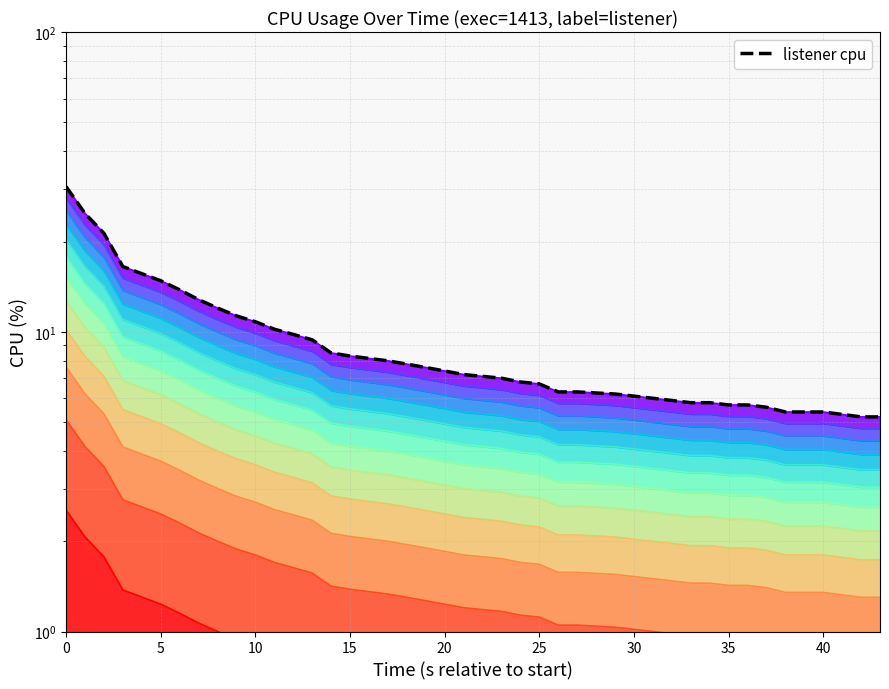

What is the average value?

9.3